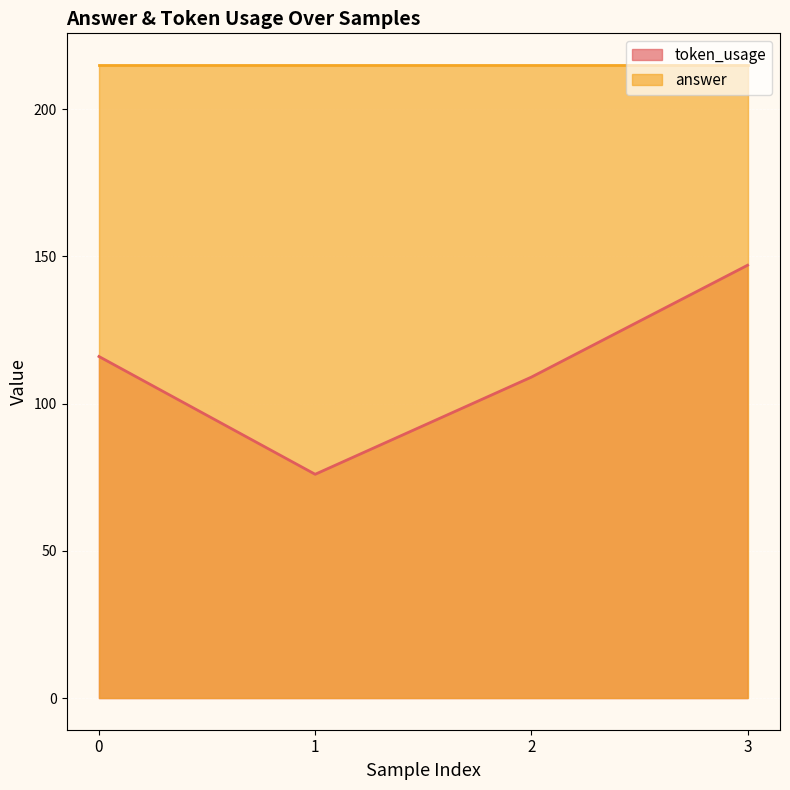

What is the sum of the values at 2 and 0?

225